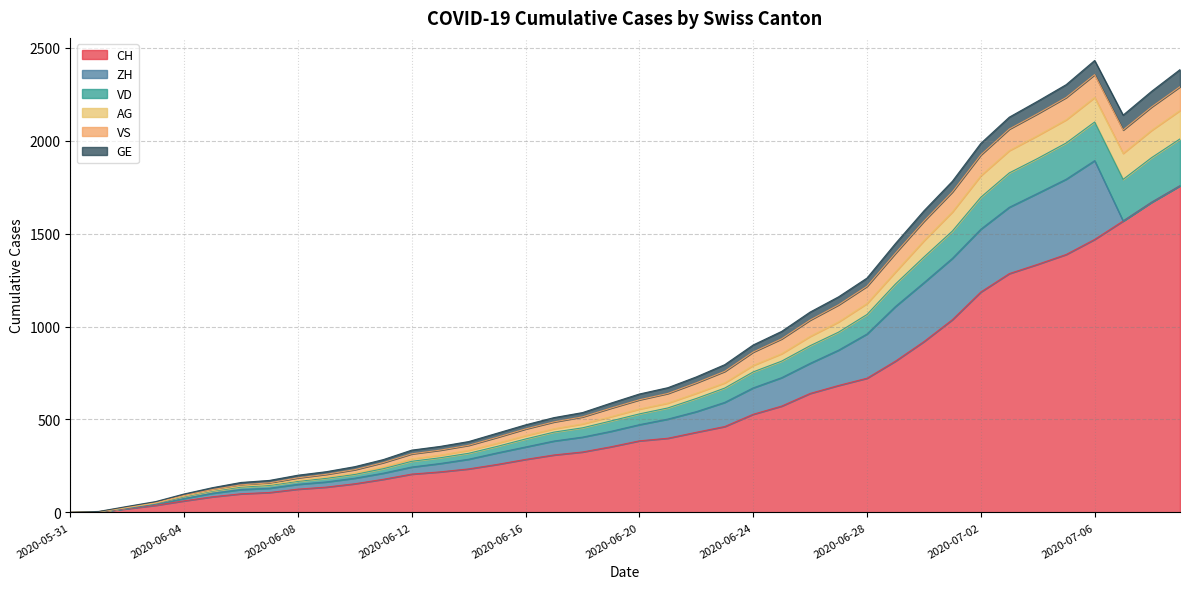

Which category has the lowest value in the AG series?

2020-05-31